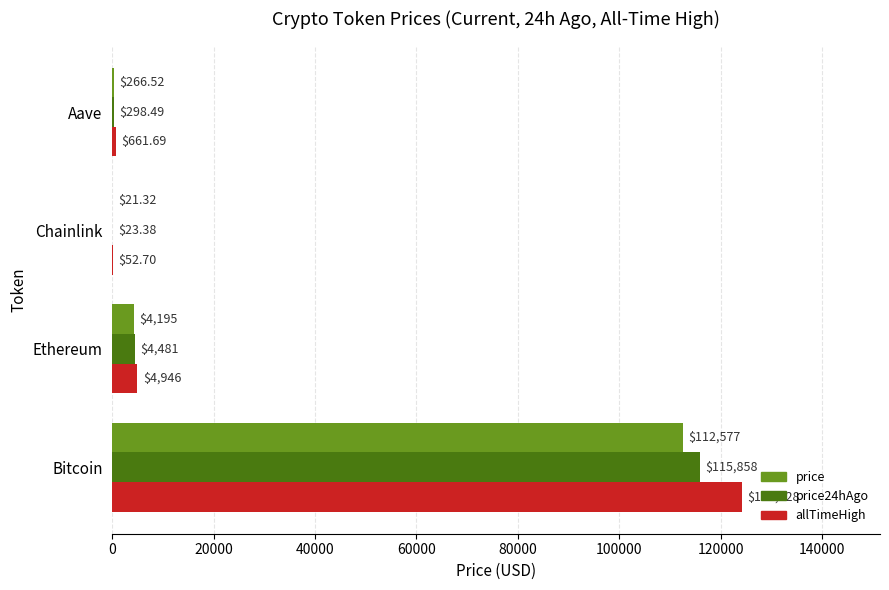

Which series has the largest total across all categories?

allTimeHigh